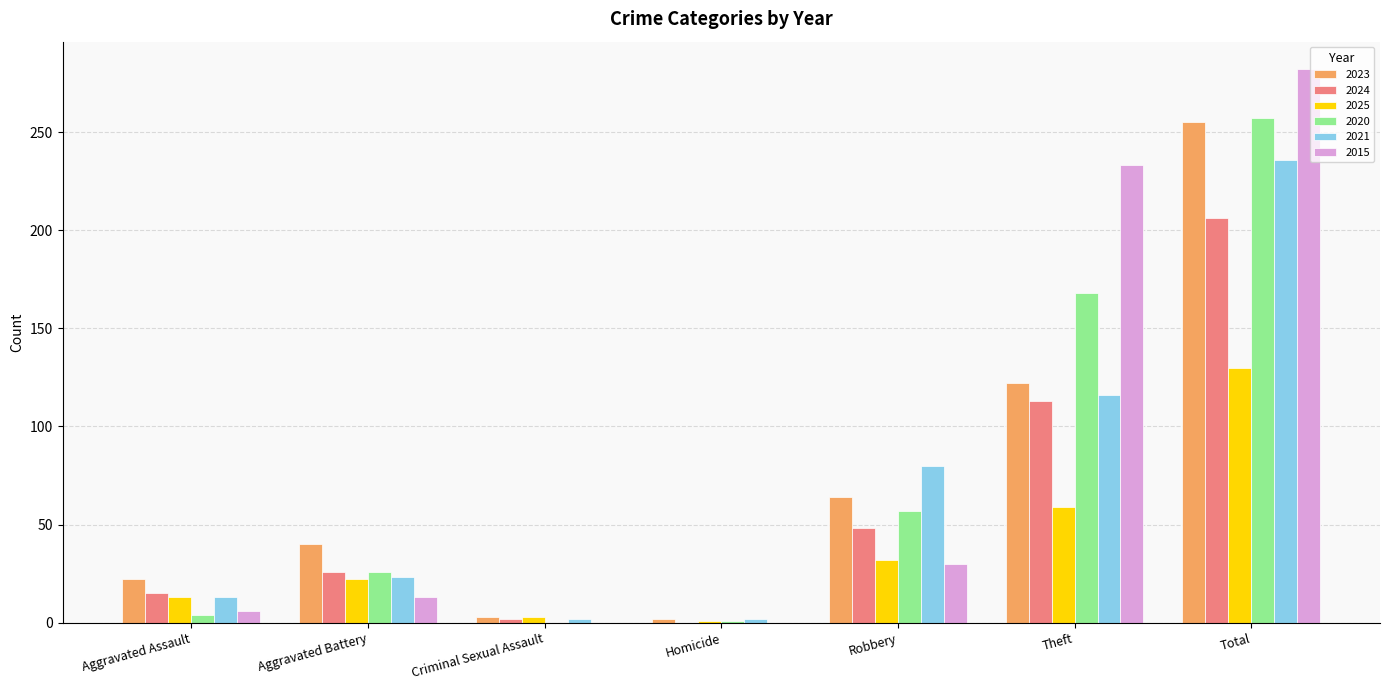

Which category has the highest value in the 2015 series?

Total